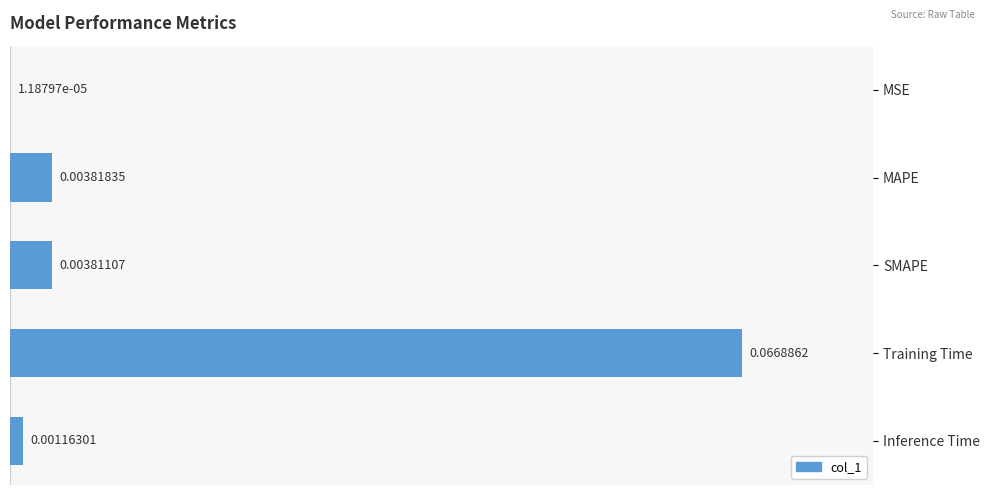

Which has a higher value, MAPE or Inference Time?

MAPE